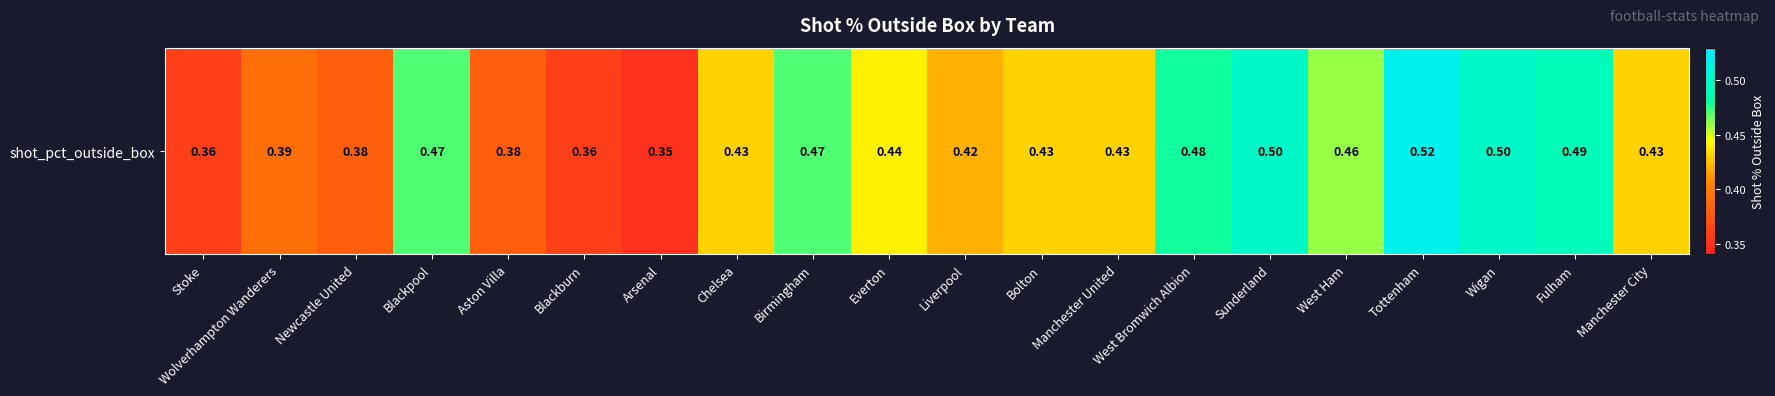

The value at Wolverhampton Wanderers is 0.2. True or false?

False